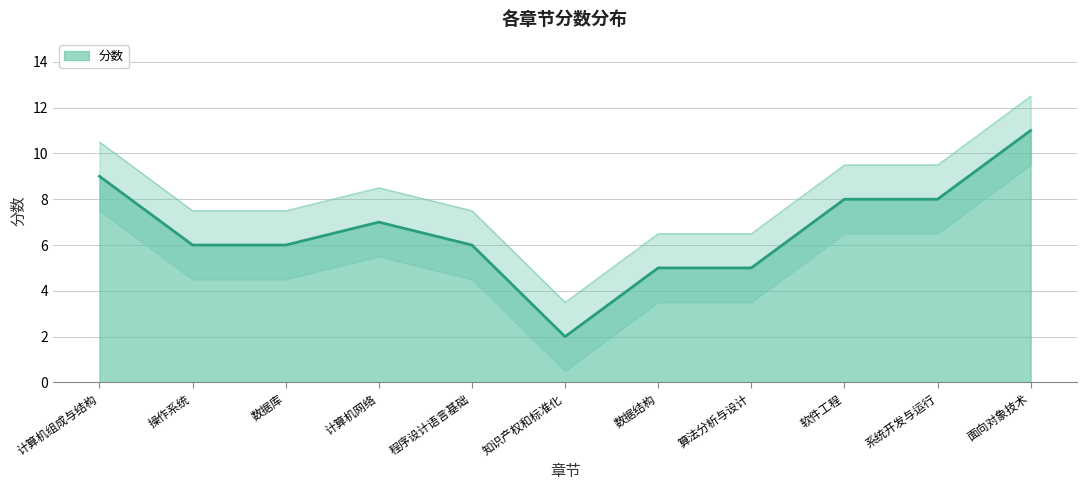

What is the sum of all values?

73